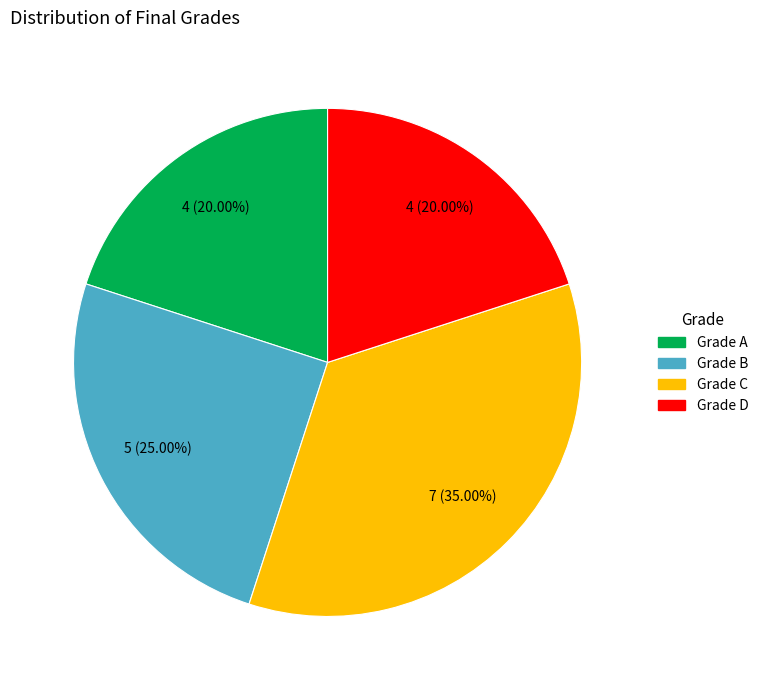

Which slice is the largest?

Grade C